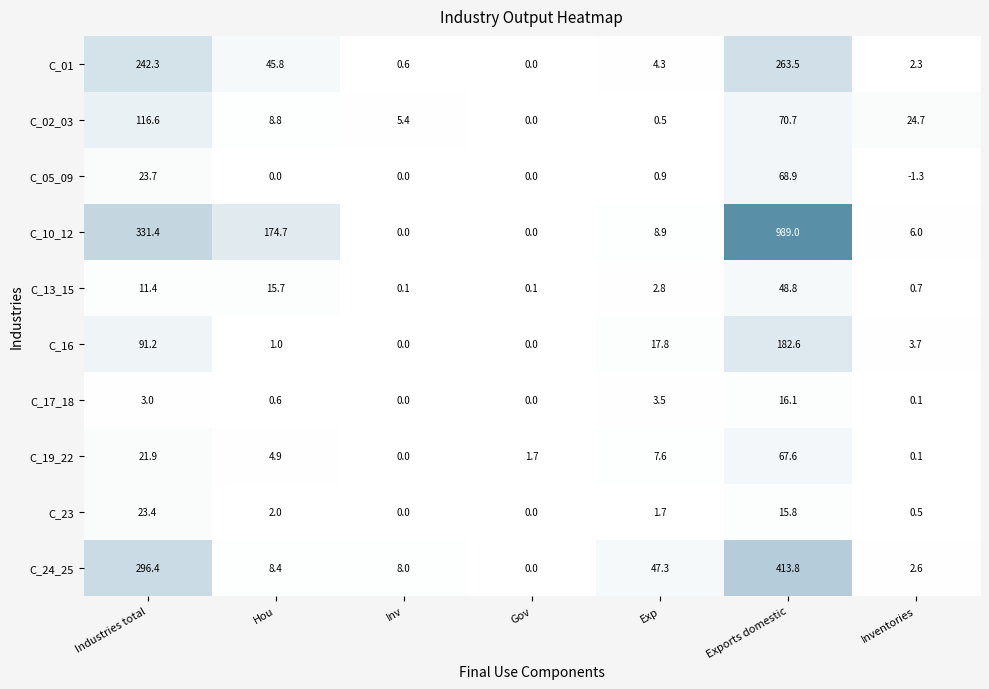

Which series changed the most between Inv and Exports domestic?

C_10_12